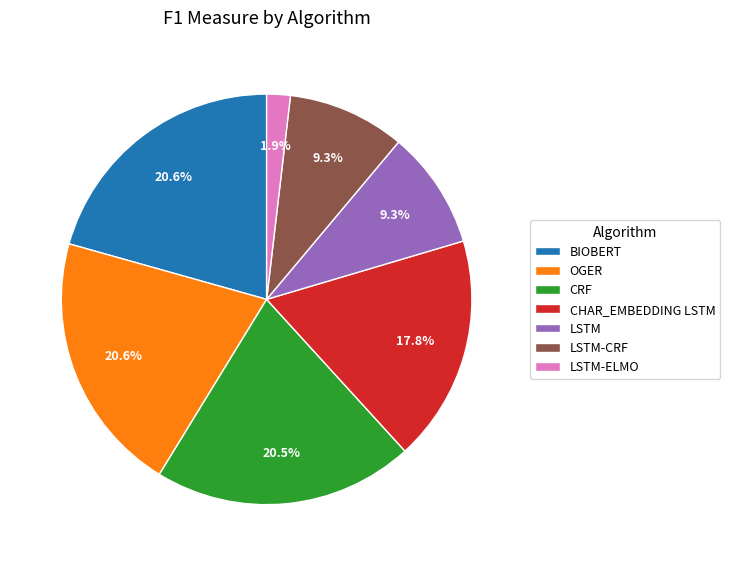

To the nearest percent, what percentage of the pie is LSTM-CRF?

9%